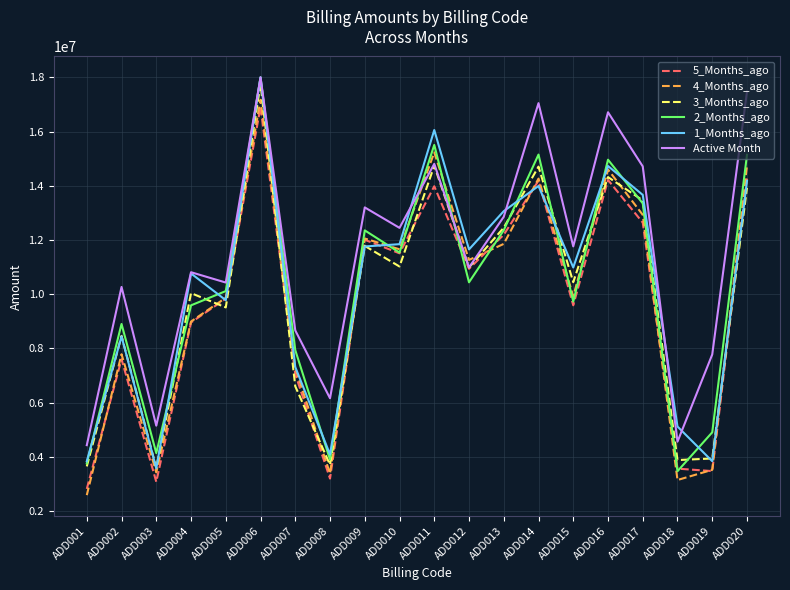

What is the minimum value for 4_Months_ago?

2591773.2